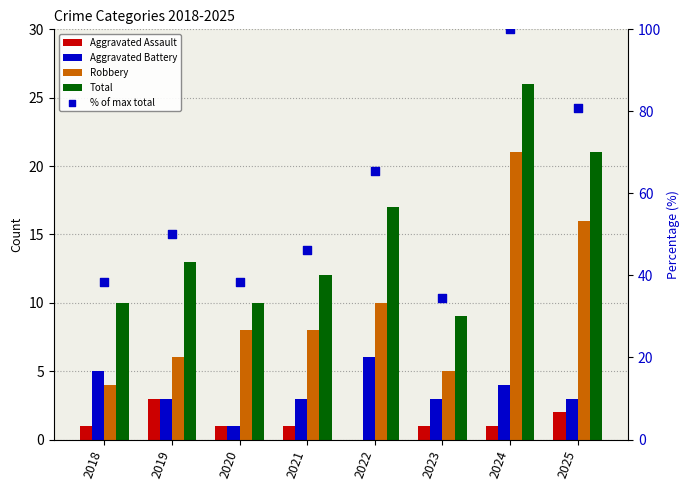

Which series contains the lowest Y value?

Aggravated Assault